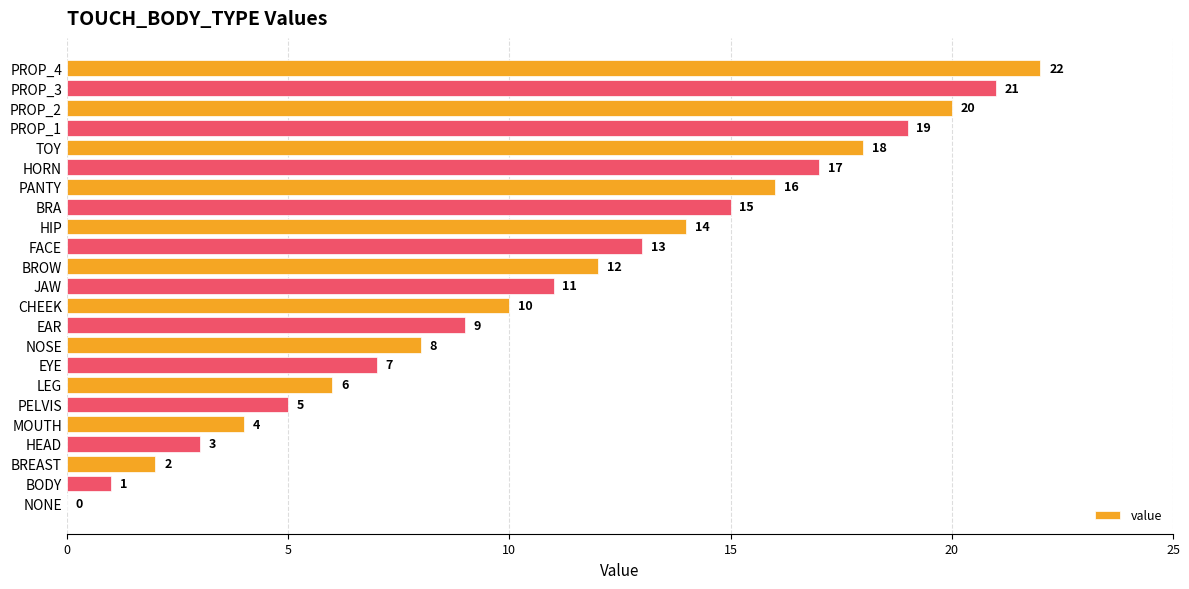

At which label is the value closest to 11?

JAW